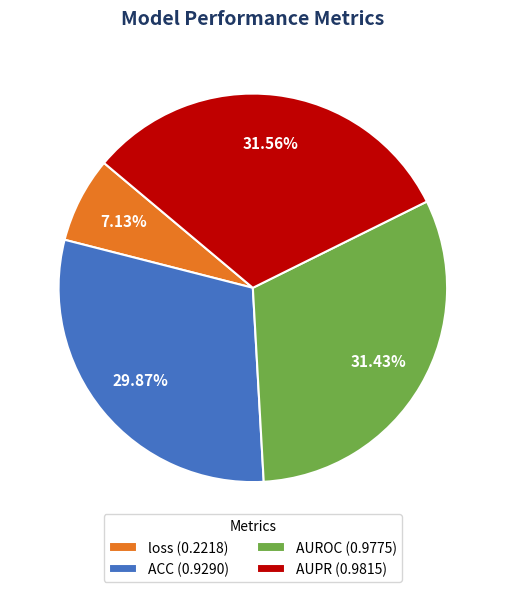

Is it true that AUPR is 45% of the pie?

False